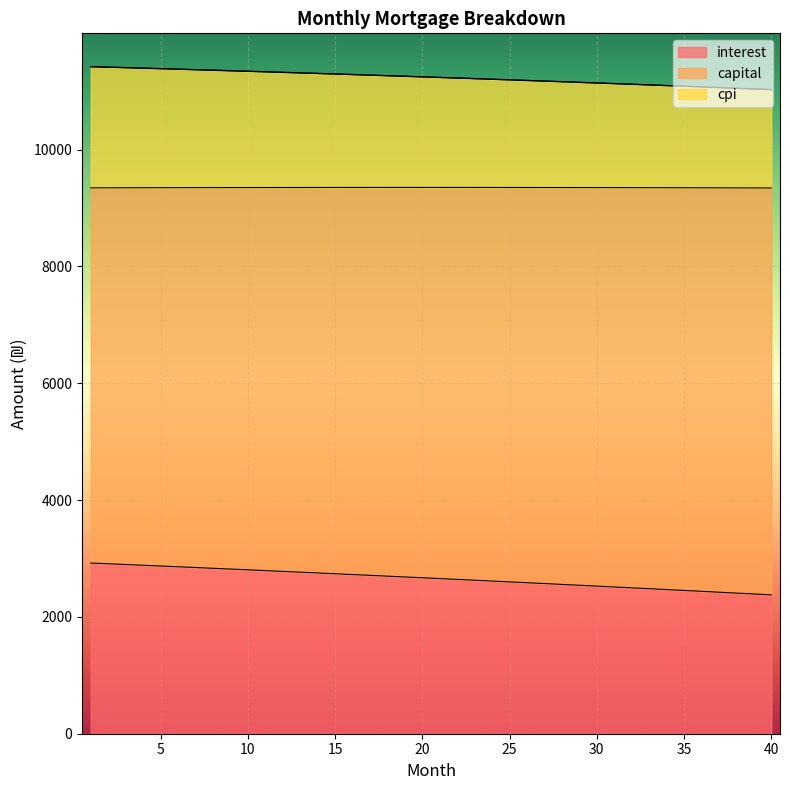

What is the maximum value for interest?

2922.7